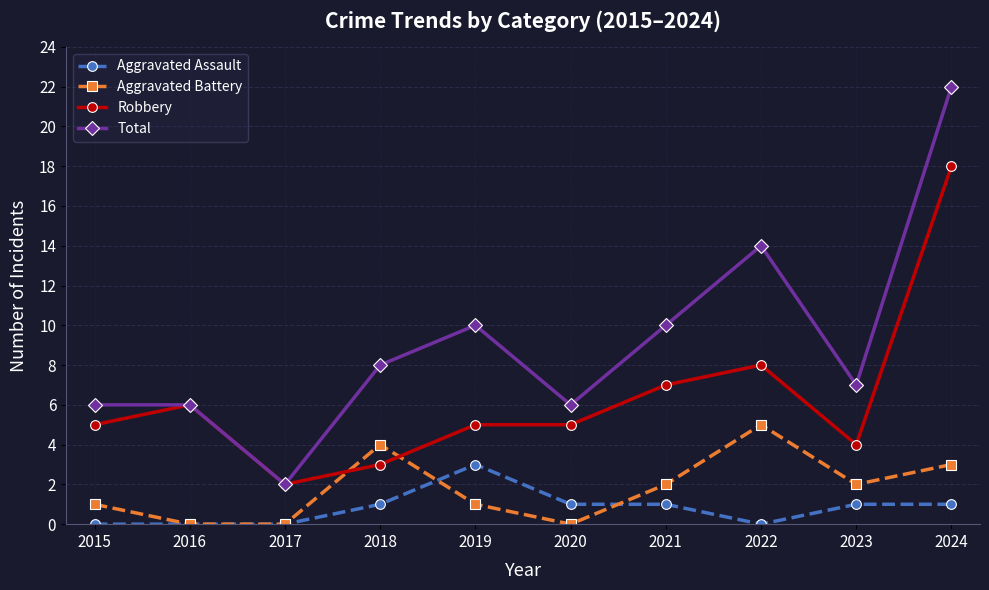

List the series in order of their peak value, highest first.

Total, Robbery, Aggravated Battery, Aggravated Assault